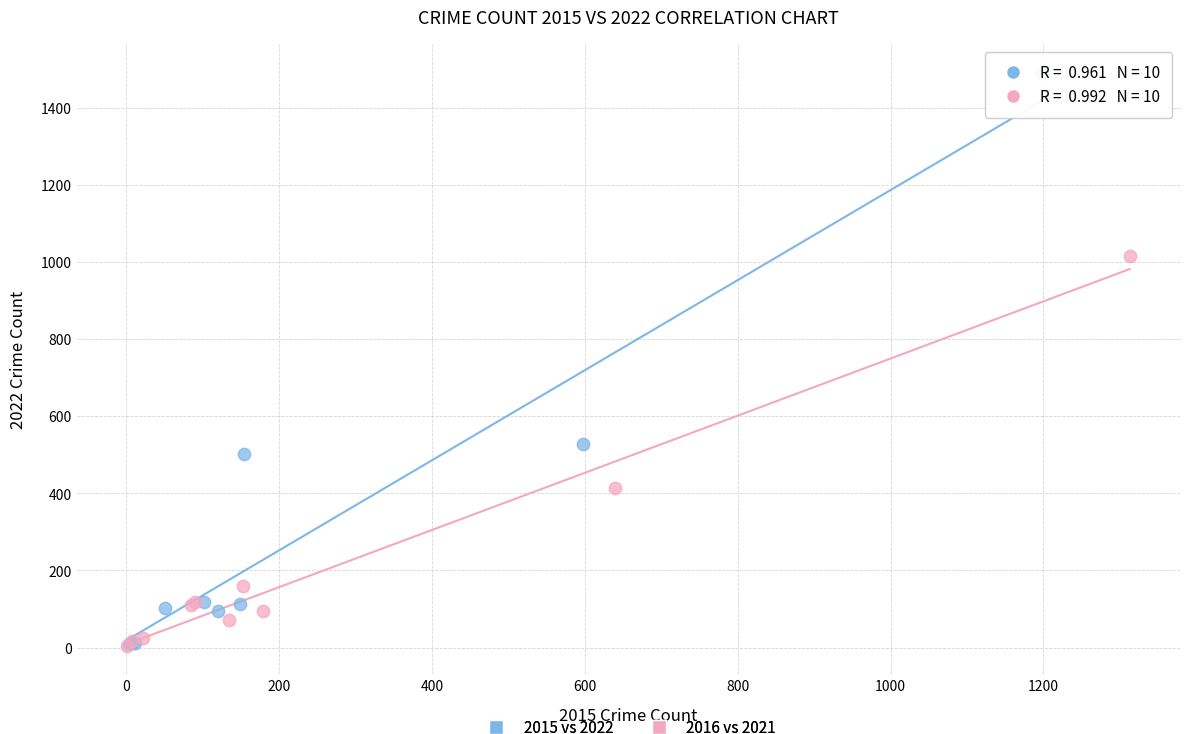

Which series has the widest spread of Y values?

2015 vs 2022